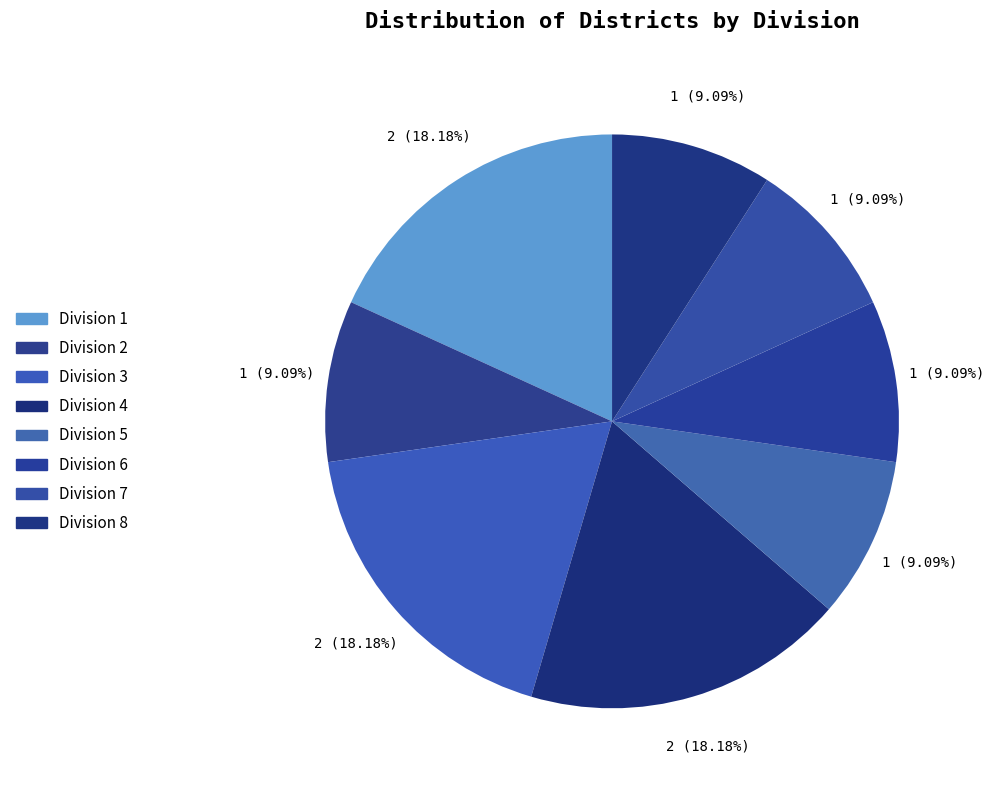

How many slices are in this pie chart?

8